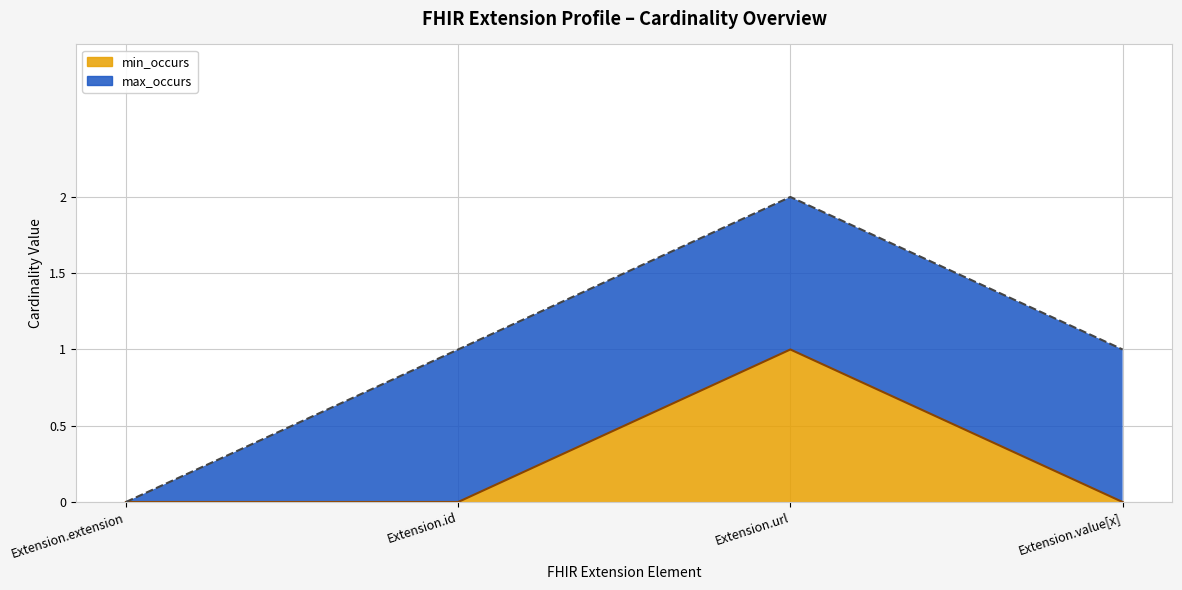

At which label is the value closest to 0?

Extension.extension